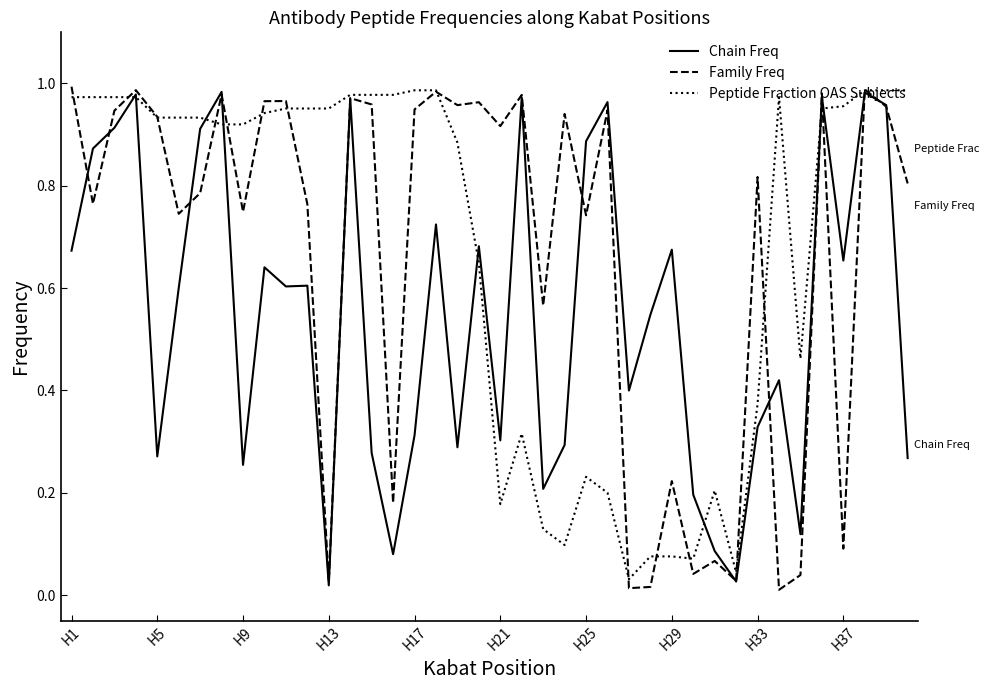

Does the chart have visible grid lines?

No